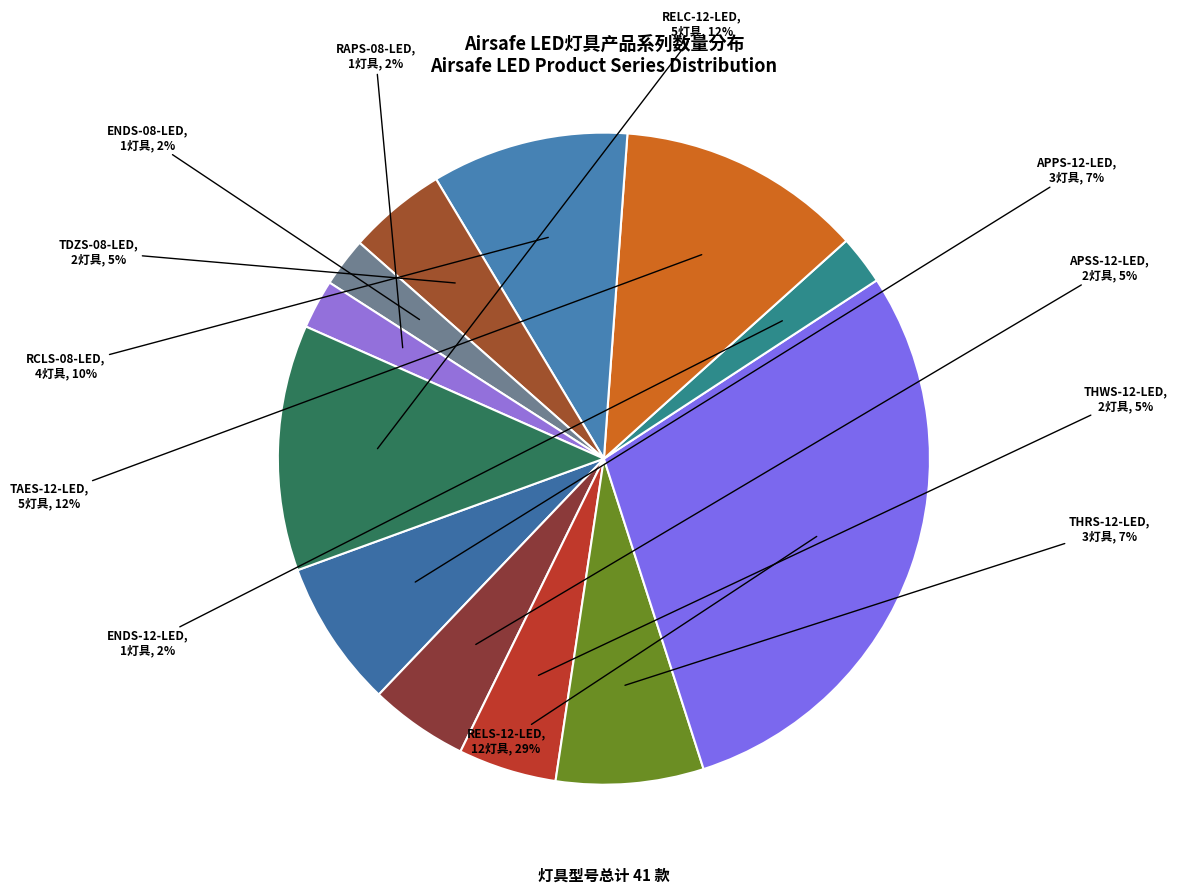

Is there any slice that represents more than half of the pie?

No